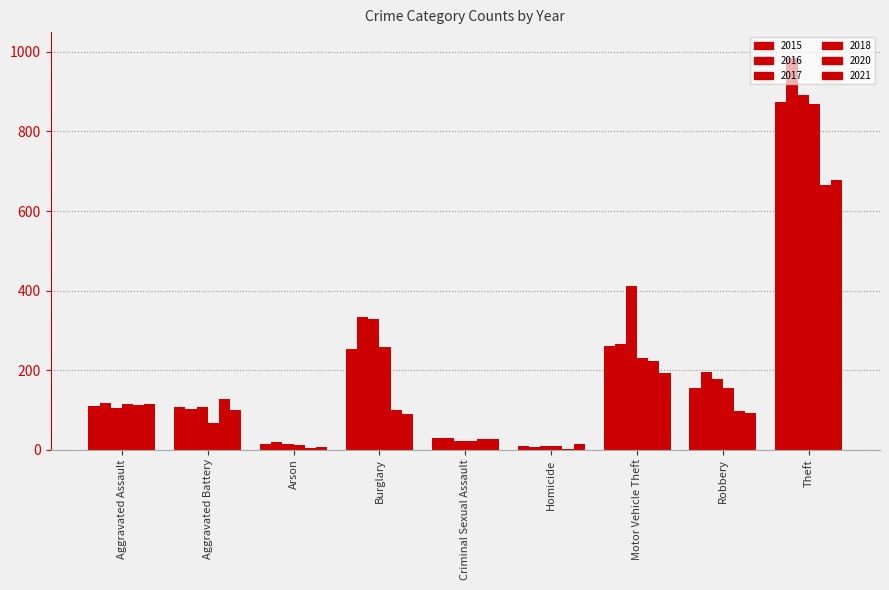

Rank the series at Homicide from lowest to highest value.

2020, 2016, 2017, 2015, 2018, 2021